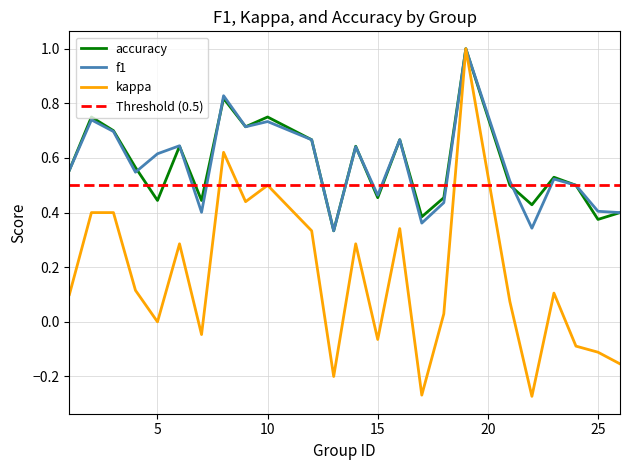

List the series in order of their peak value, highest first.

f1, kappa, accuracy